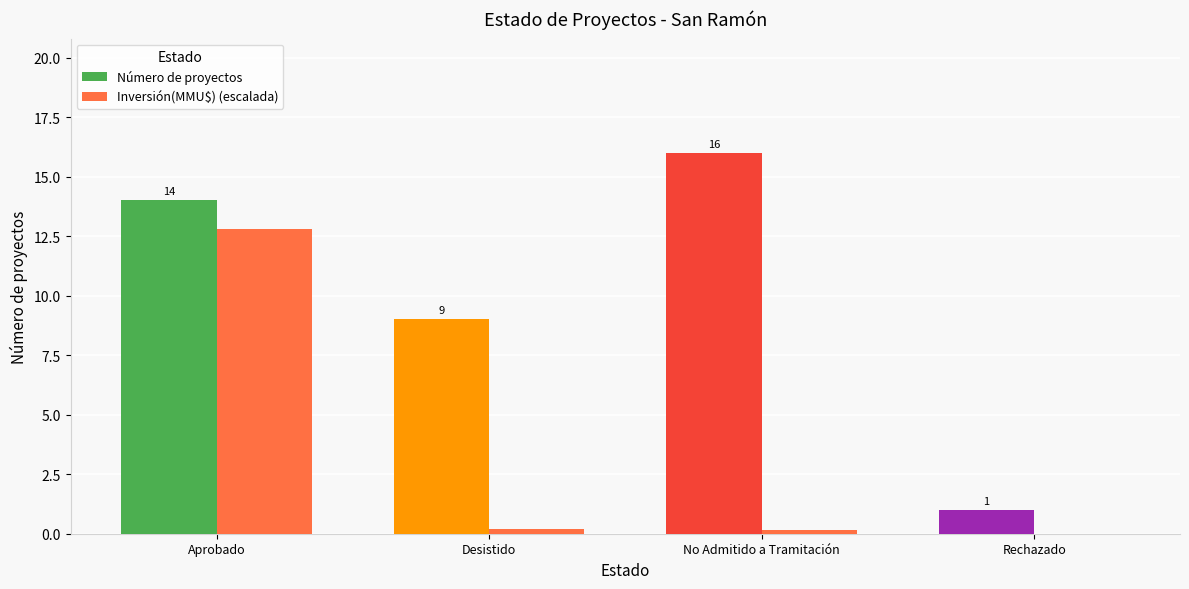

Is it true that Número de proyectos equals 9.0 at Desistido?

True